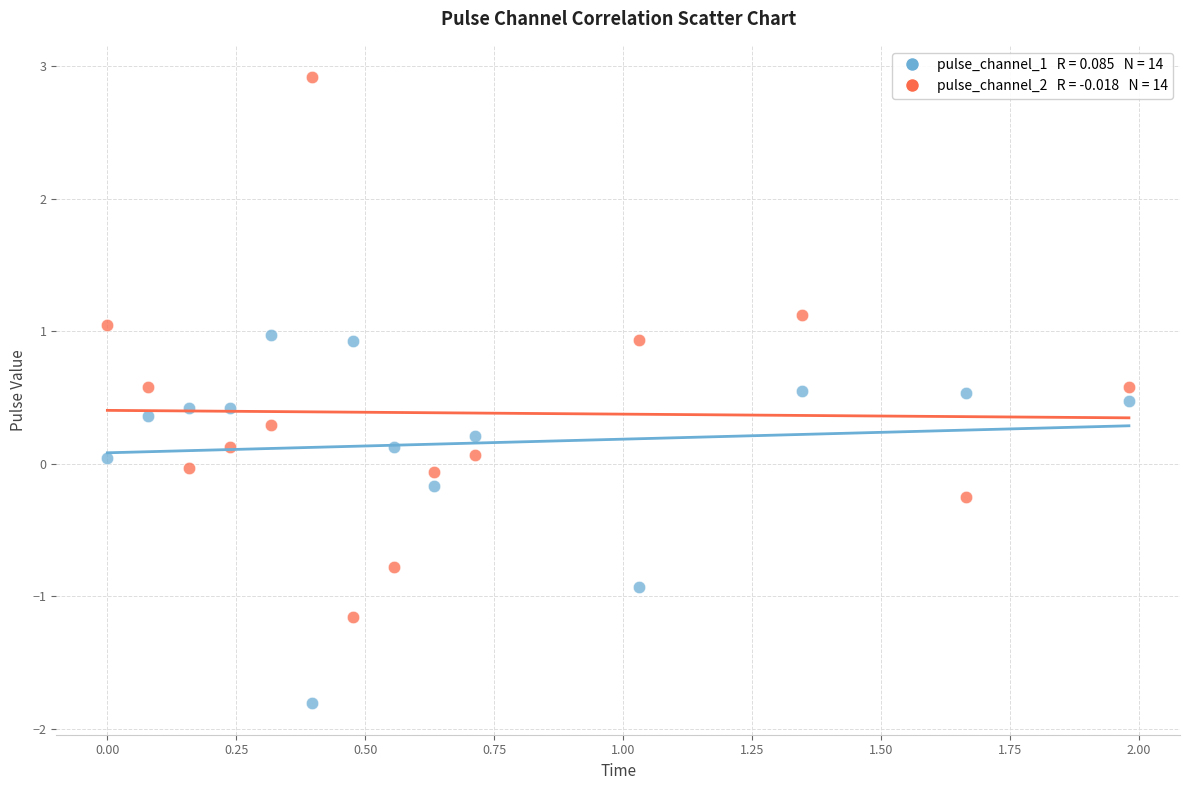

Across all data points, what is the range of Y values (max minus min)?

4.7